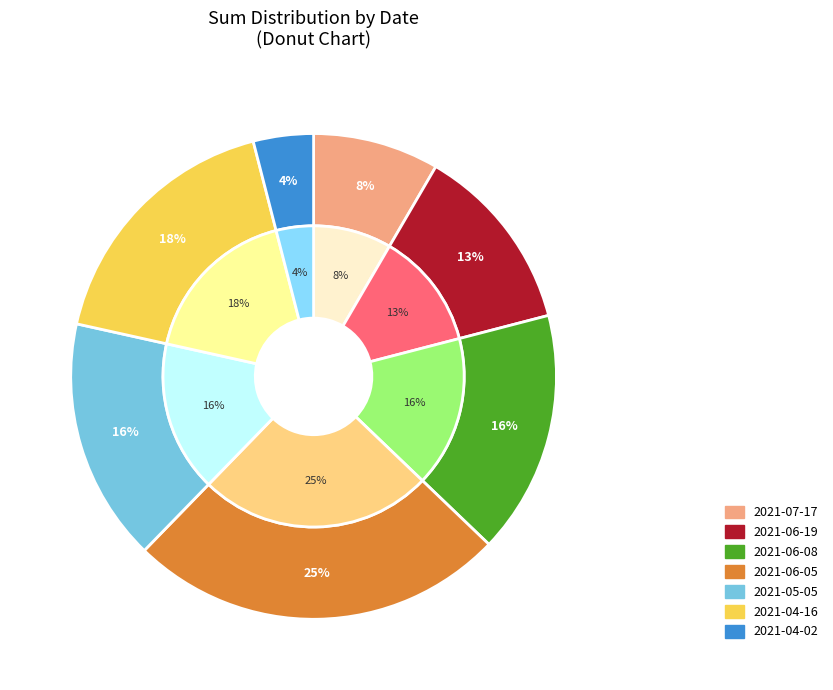

Does 2021-07-17 represent more than half of the total?

No